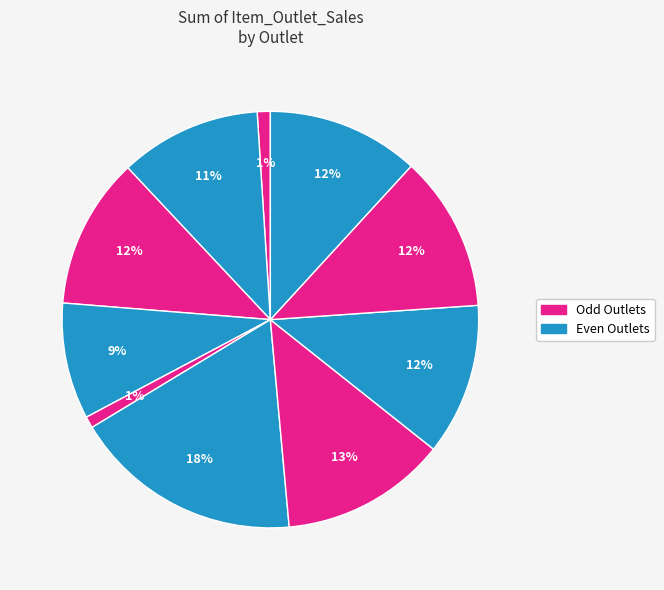

How many slices are in this pie chart?

10